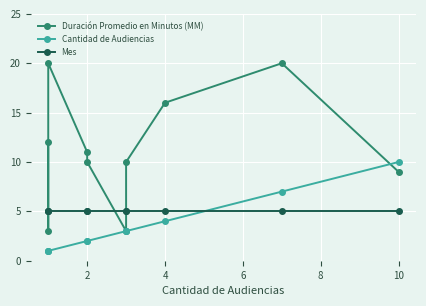

What is the difference between the Duración Promedio en Minutos (MM) values at 0 and 7?

4